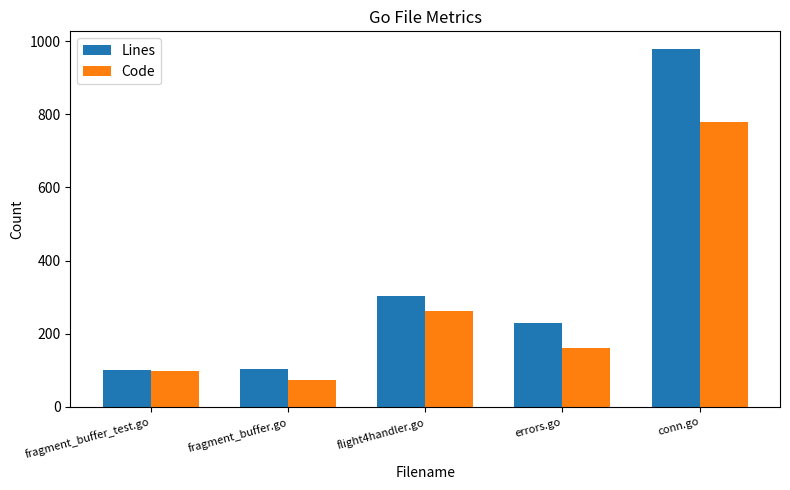

Rank the series at fragment_buffer.go from lowest to highest value.

Code, Lines